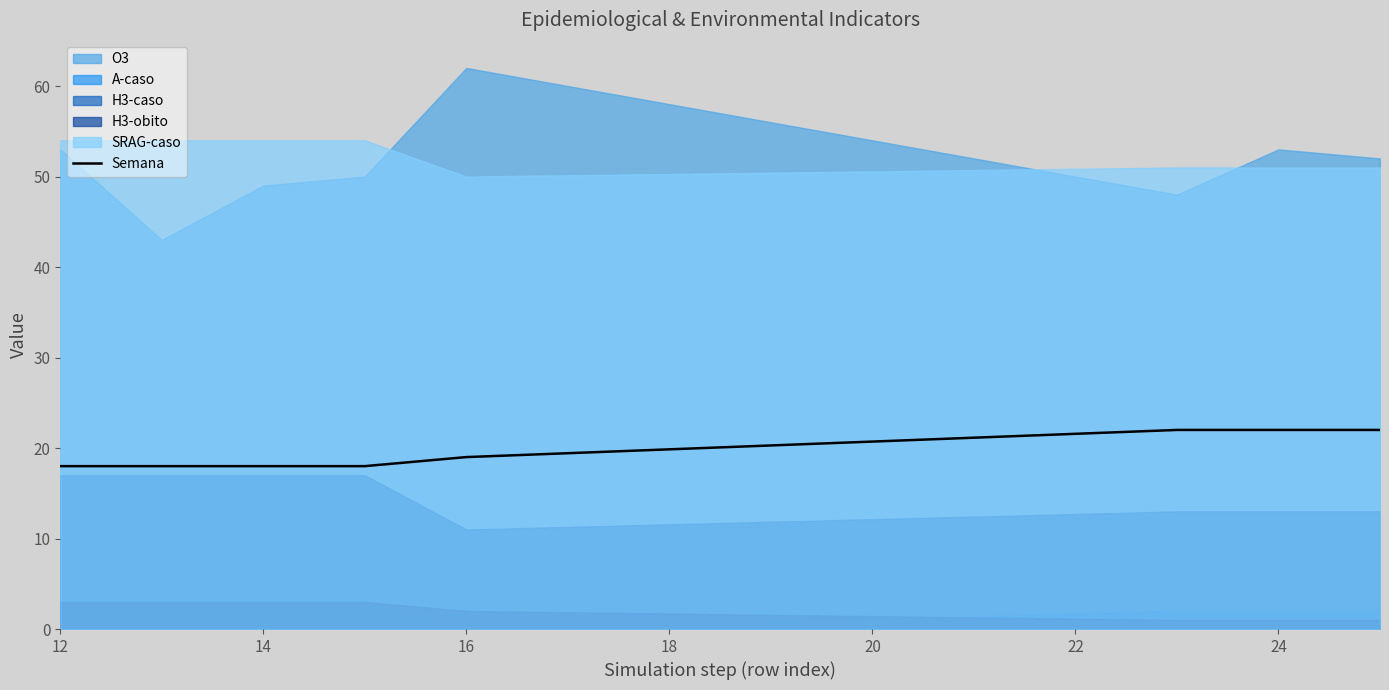

Is it true that Semana equals 18 at 12?

True